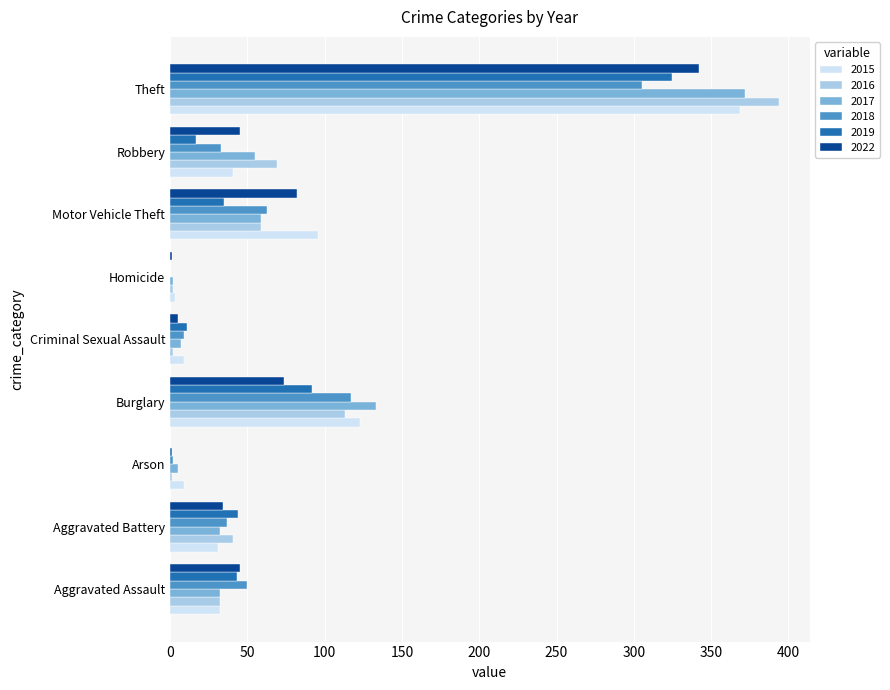

Which series has the widest spread of values?

2016